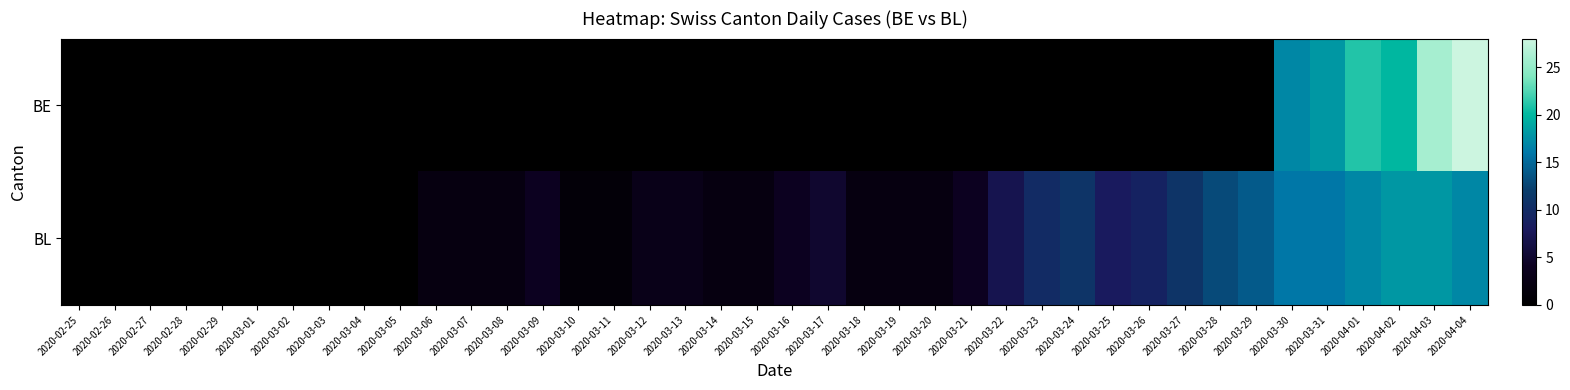

Reading left to right, transcribe all the data shown in this chart.

BE: 2020-02-25=0	2020-02-26=0	2020-02-27=0	2020-02-28=0	2020-02-29=0	2020-03-01=0	2020-03-02=0	2020-03-03=0	2020-03-04=0	2020-03-05=0	2020-03-06=0	2020-03-07=0	2020-03-08=0	2020-03-09=0	2020-03-10=0	2020-03-11=0	2020-03-12=0	2020-03-13=0	2020-03-14=0	2020-03-15=0	2020-03-16=0	2020-03-17=0	2020-03-18=0	2020-03-19=0	2020-03-20=0	2020-03-21=0	2020-03-22=0	2020-03-23=0	2020-03-24=0	2020-03-25=0	2020-03-26=0	2020-03-27=0	2020-03-28=0	2020-03-29=0	2020-03-30=17	2020-03-31=18	2020-04-01=21	2020-04-02=20	2020-04-03=26	2020-04-04=28
BL: 2020-02-25=0	2020-02-26=0	2020-02-27=0	2020-02-28=0	2020-02-29=0	2020-03-01=0	2020-03-02=0	2020-03-03=0	2020-03-04=0	2020-03-05=0	2020-03-06=2	2020-03-07=2	2020-03-08=2	2020-03-09=4	2020-03-10=1	2020-03-11=1	2020-03-12=3	2020-03-13=3	2020-03-14=2	2020-03-15=2	2020-03-16=4	2020-03-17=5	2020-03-18=2	2020-03-19=2	2020-03-20=2	2020-03-21=4	2020-03-22=7	2020-03-23=10	2020-03-24=11	2020-03-25=8	2020-03-26=9	2020-03-27=11	2020-03-28=13	2020-03-29=14	2020-03-30=16	2020-03-31=16	2020-04-01=17	2020-04-02=18	2020-04-03=18	2020-04-04=17